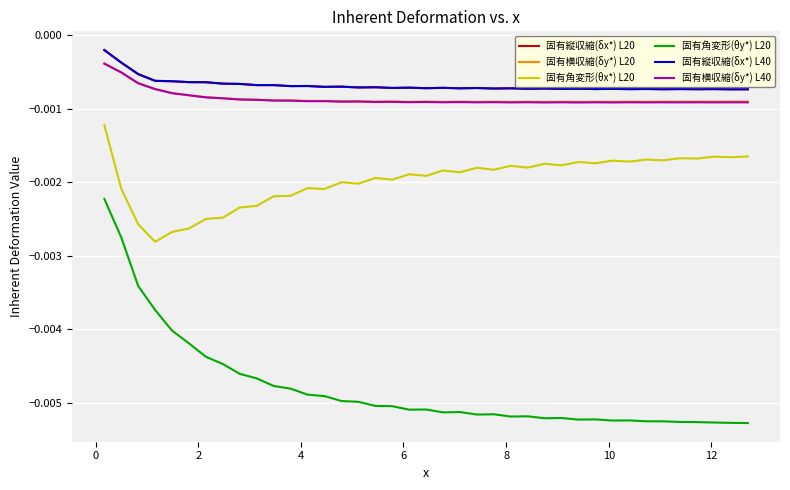

True or false: 固有横収縮(δy*) L40 and 固有角変形(θy*) L20 intersect in this chart.

False